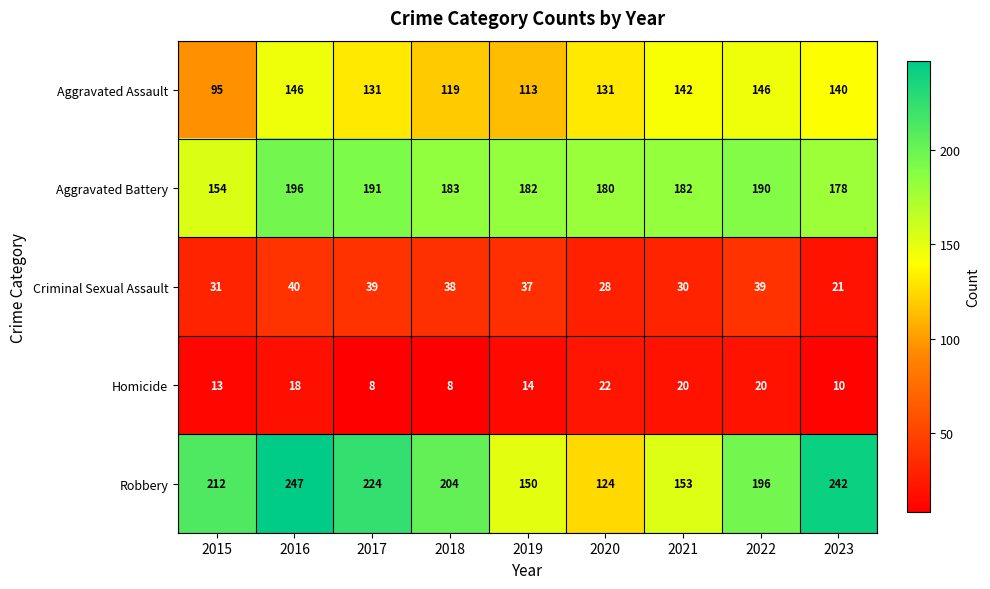

Between 2021 and 2023, which series saw the biggest shift?

Robbery